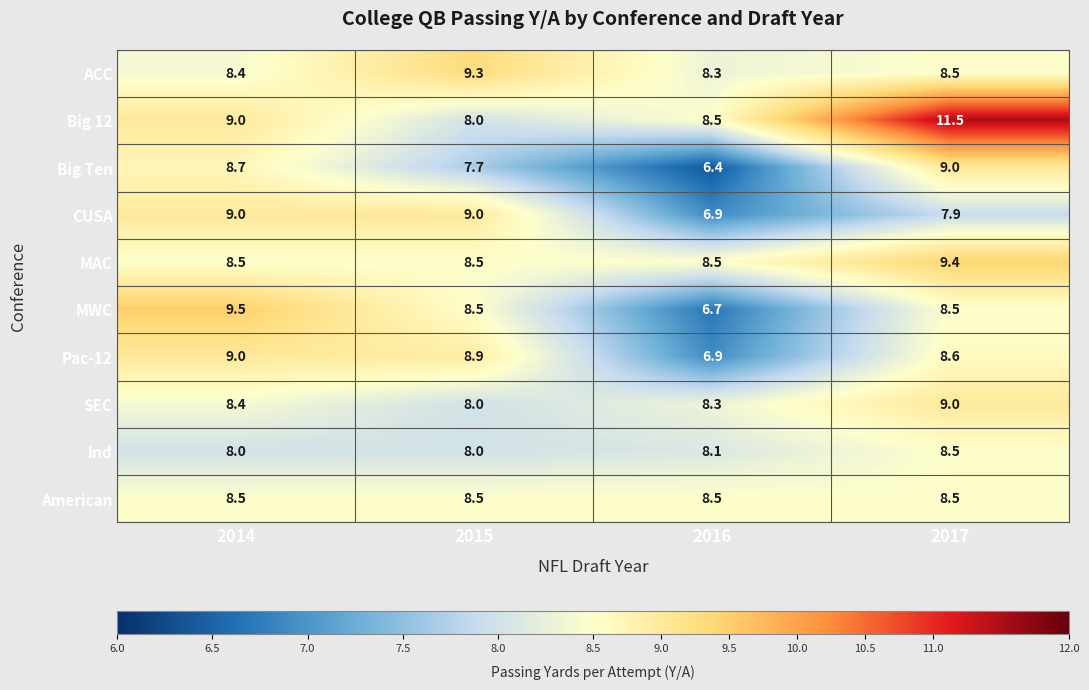

How many categories are shown in the chart?

4